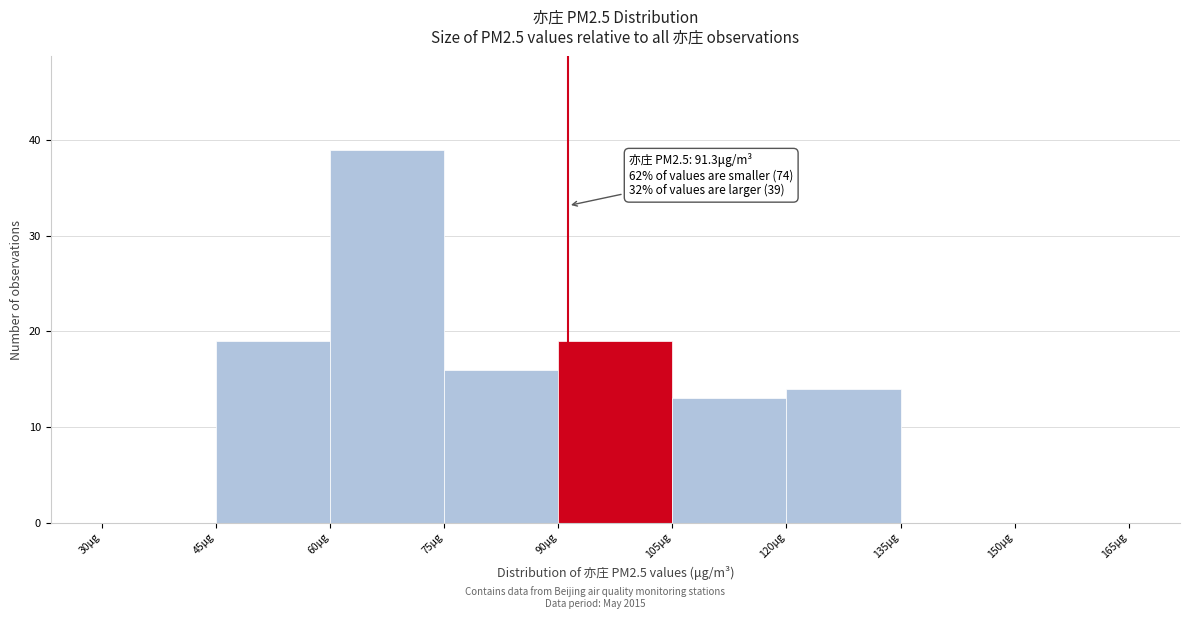

Which range on the x-axis has the tallest bar?

60 to 75